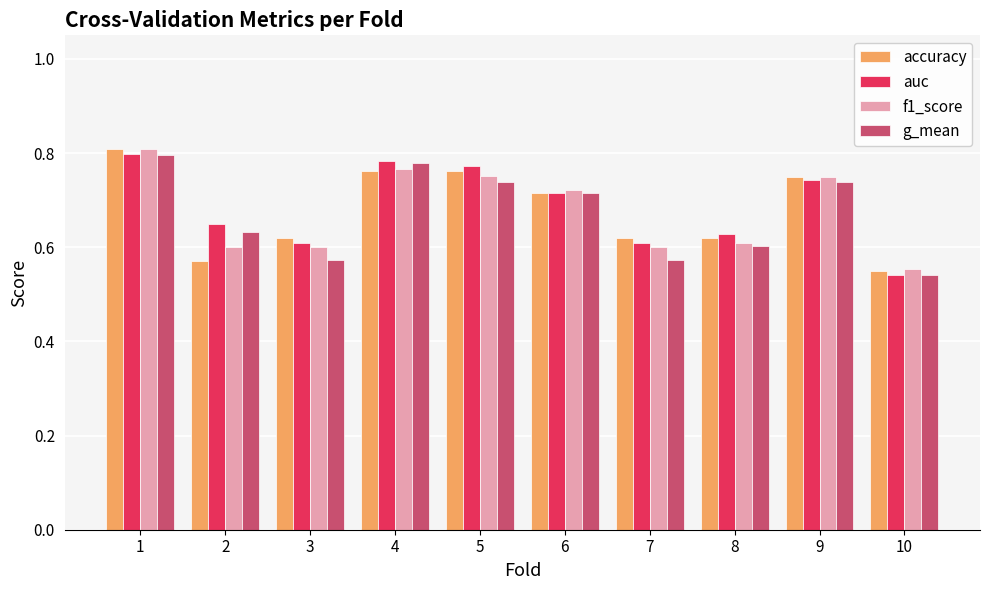

At which label is g_mean closest to 0?

10